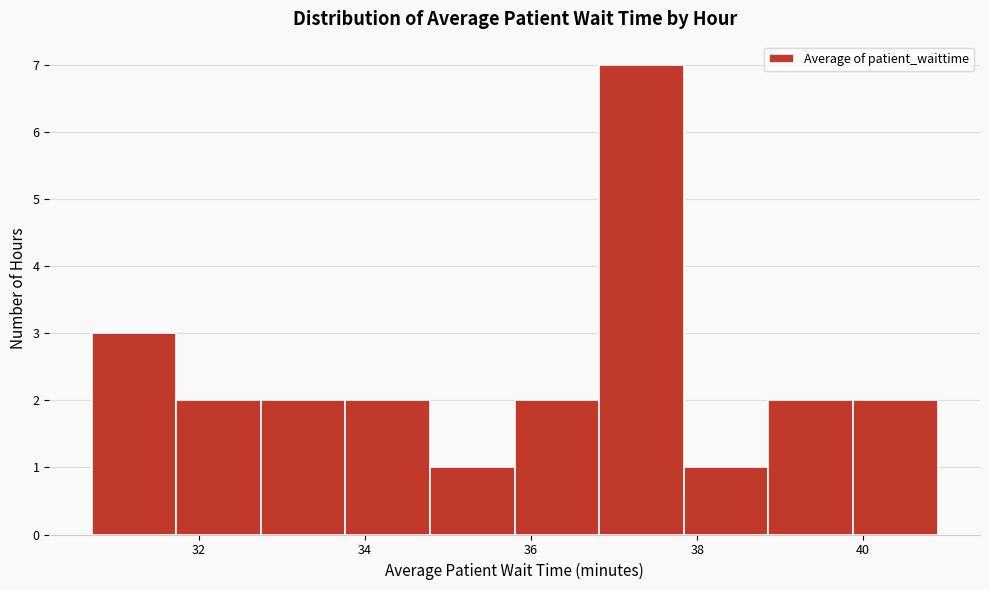

How tall is the bar that spans 36.8 to 37.8 on the x-axis? Neither the bar edges nor the heights are printed on the chart, so give them approximately, as read against the axes.

7